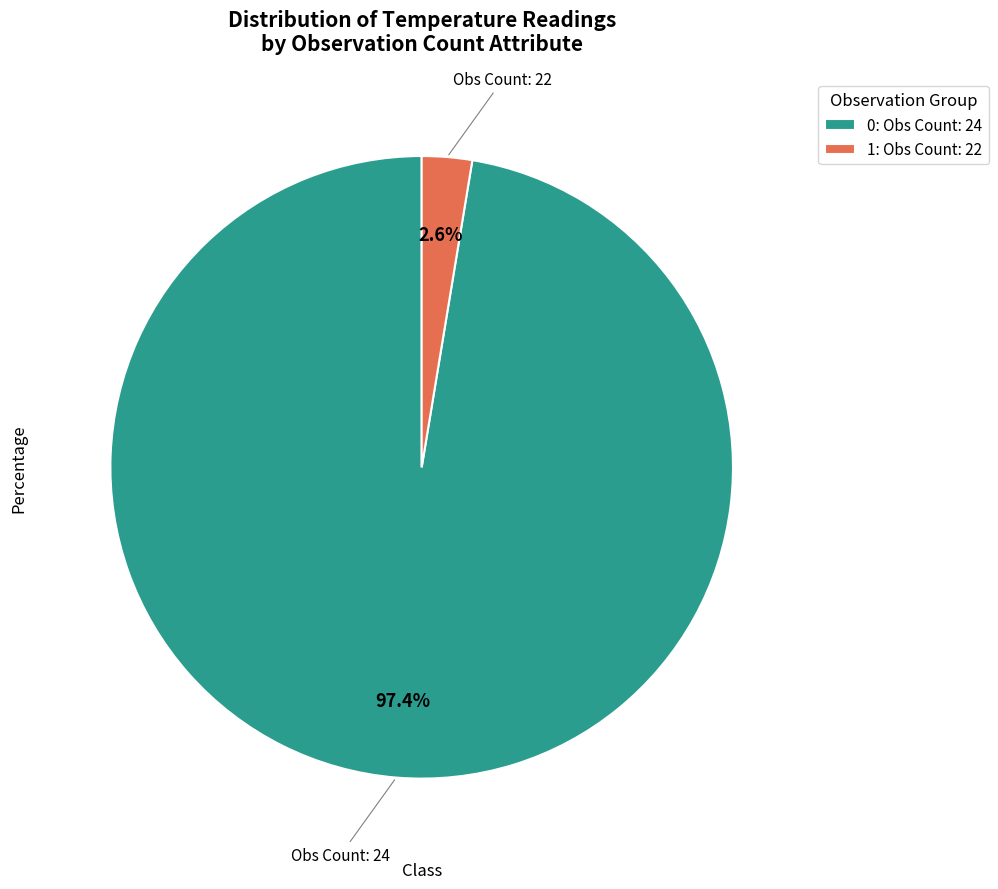

Is the sum of 1: Obs Count: 22 and 0: Obs Count: 24 greater than half?

Yes